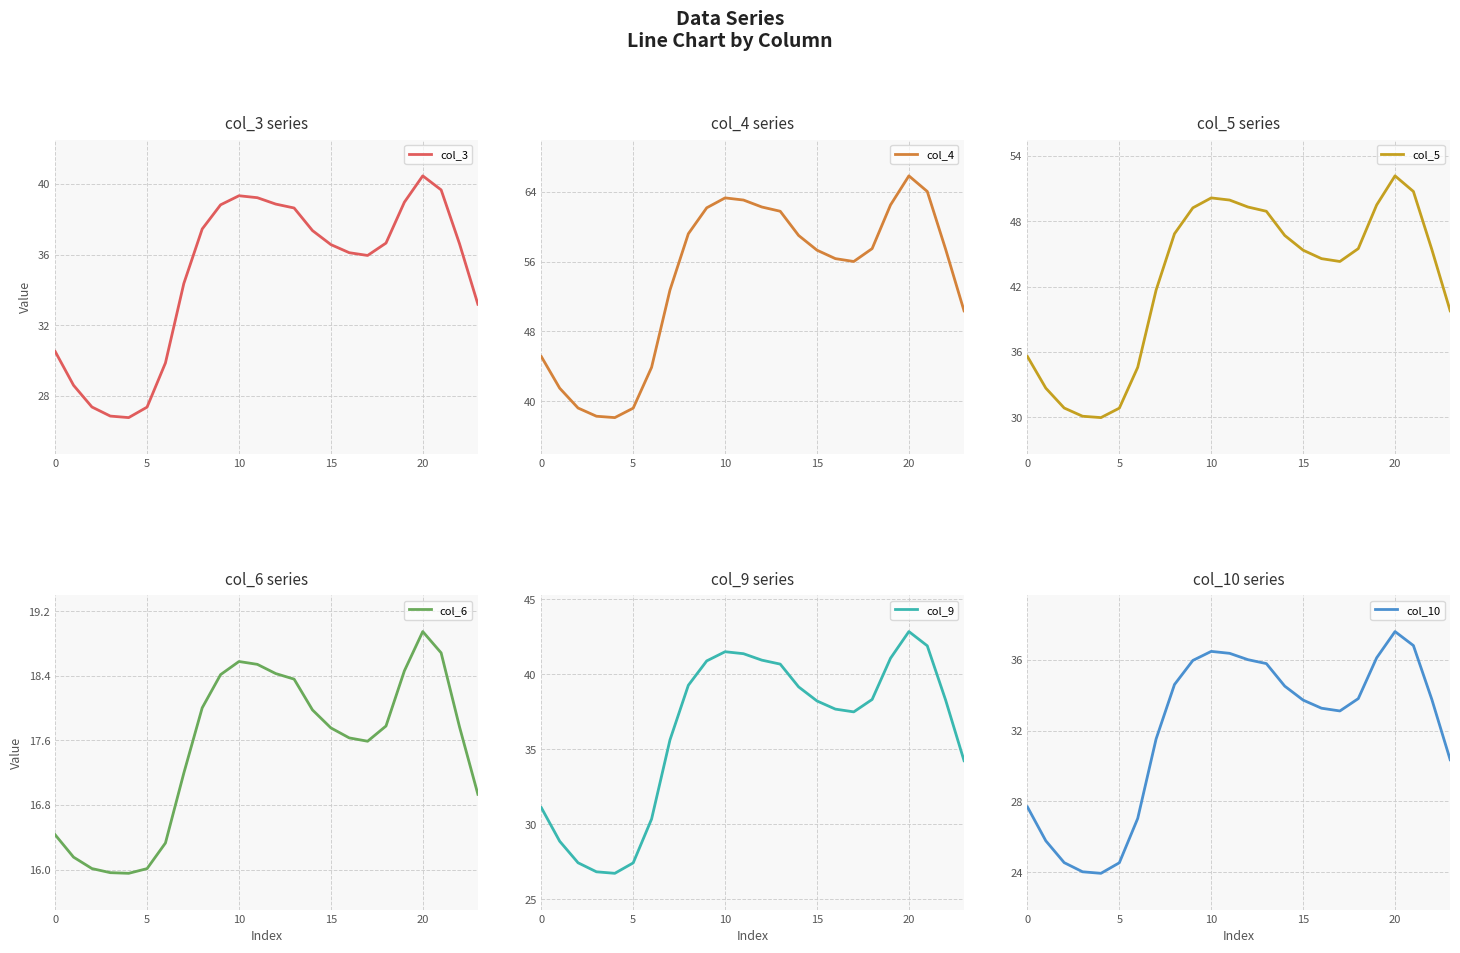

True or false: col_3 has more than 0 interior local peaks.

True